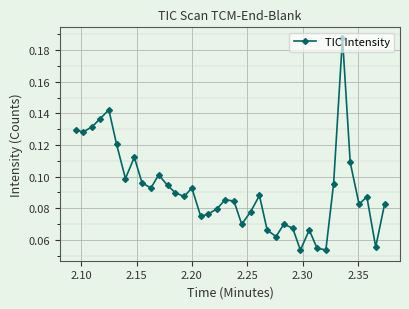

Count the values in the range 0 to 1.

38